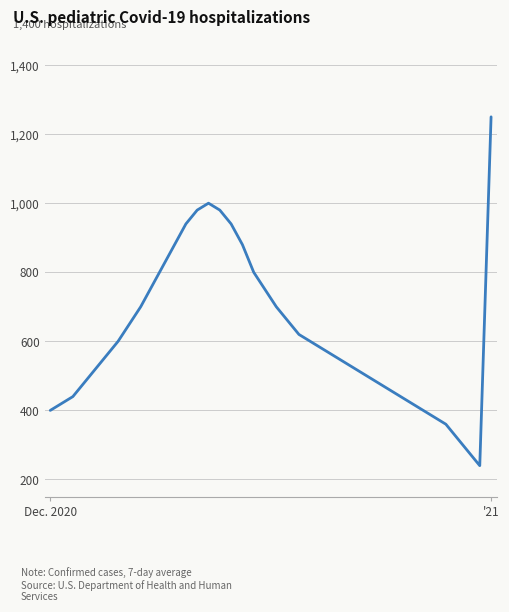

What is the maximum value shown in the chart?

1250